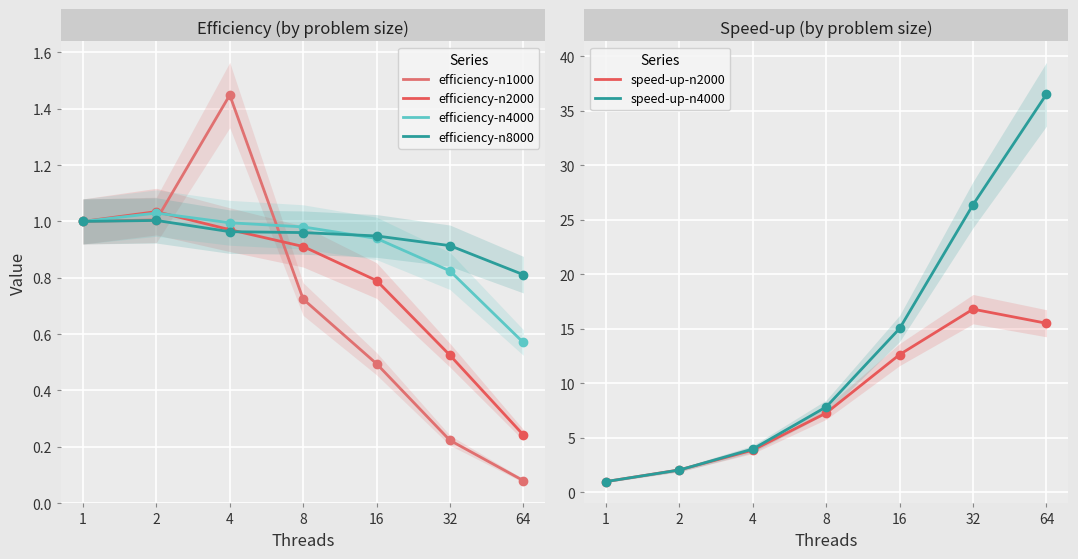

How many interior local peaks does the speed-up-n2000 series have?

1